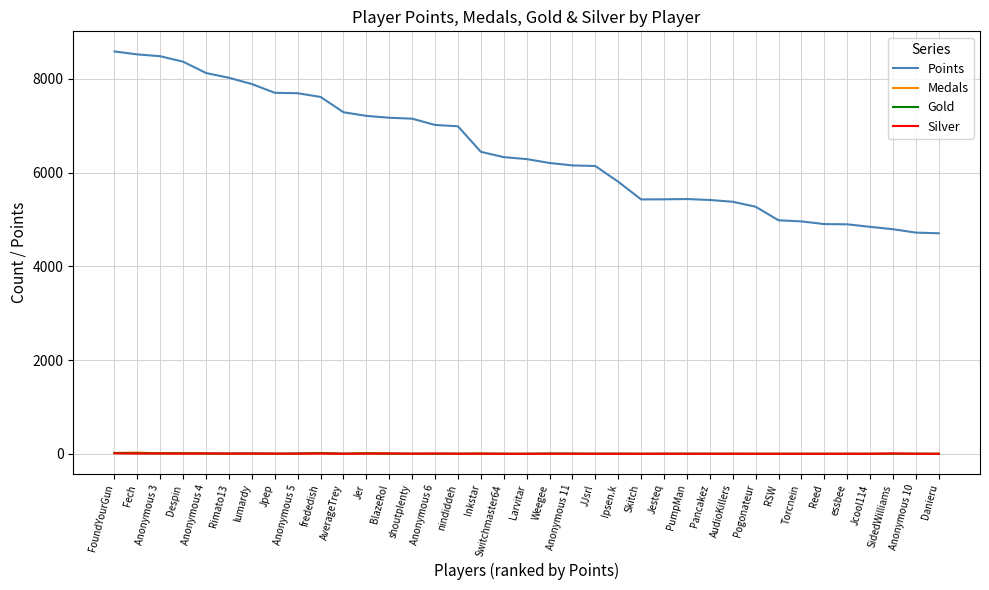

Which series has the largest total across all categories?

Points